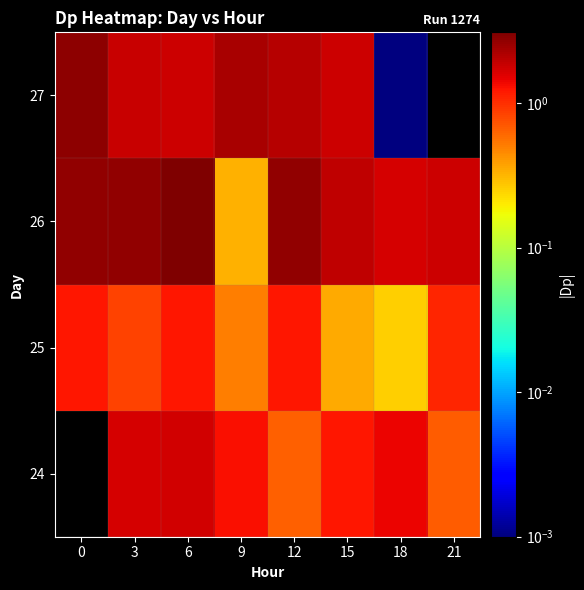

At which category is the sum across all series the highest?

6